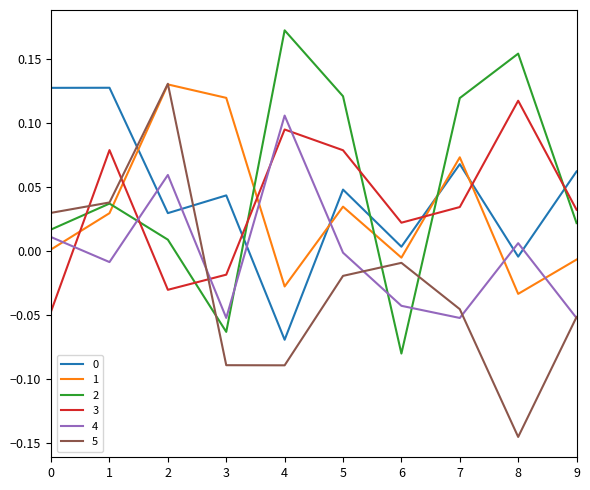

How many distinct data groups are displayed?

6